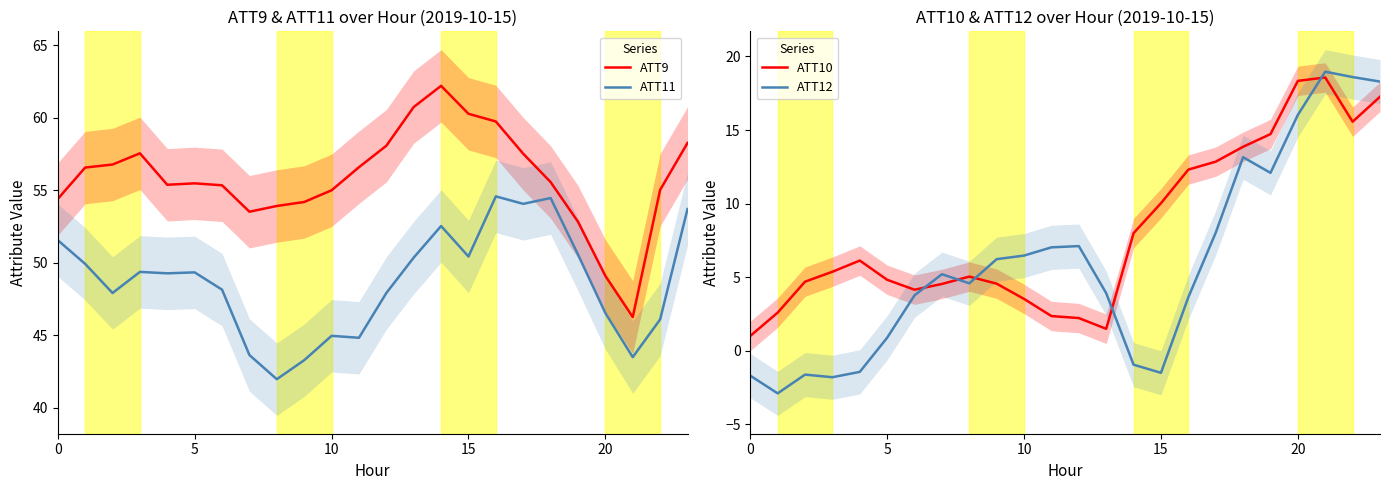

How many categories are shown in the chart?

24